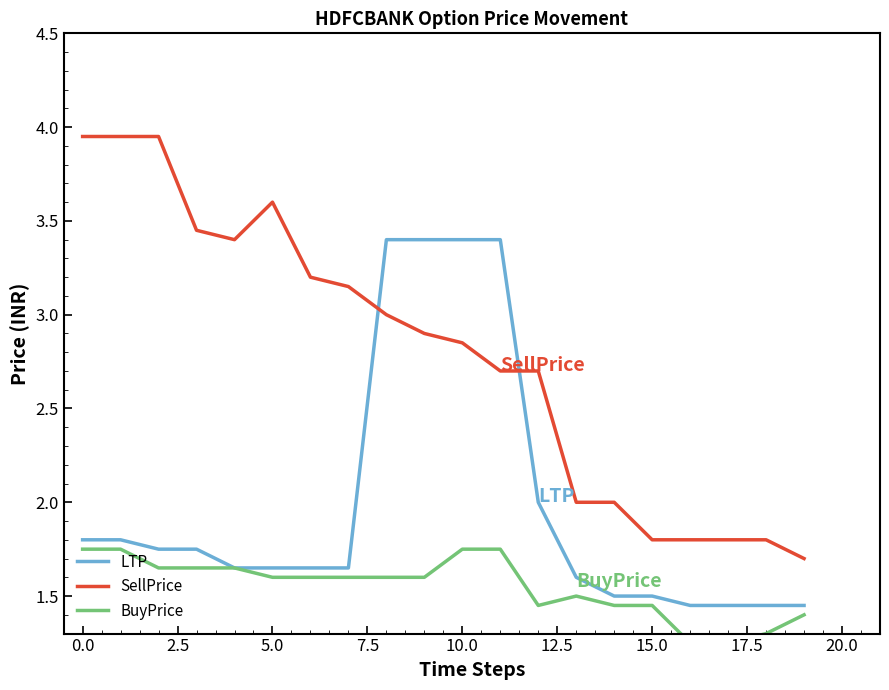

Read the BuyPrice value at 13.

1.5